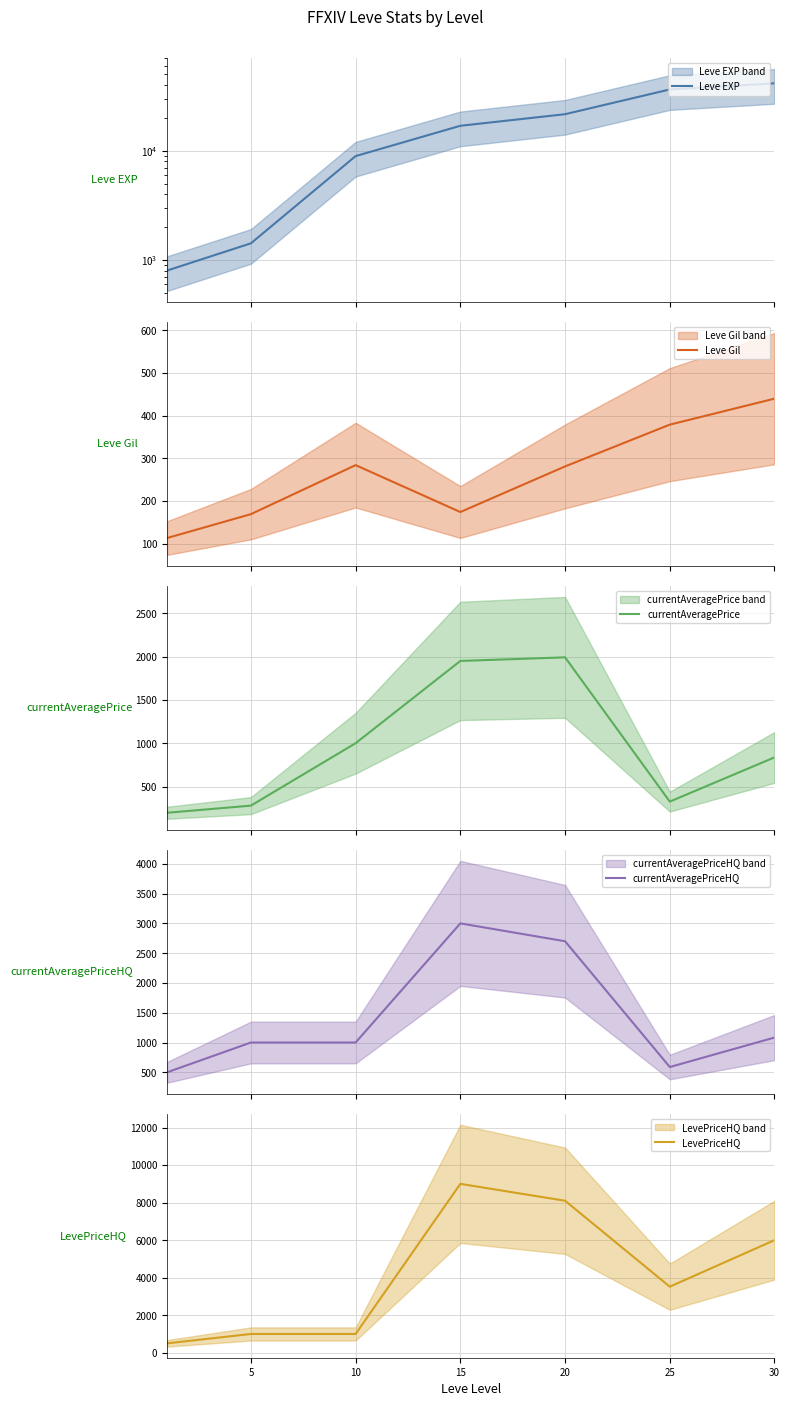

Which series changed the most between 5 and 25?

Leve EXP